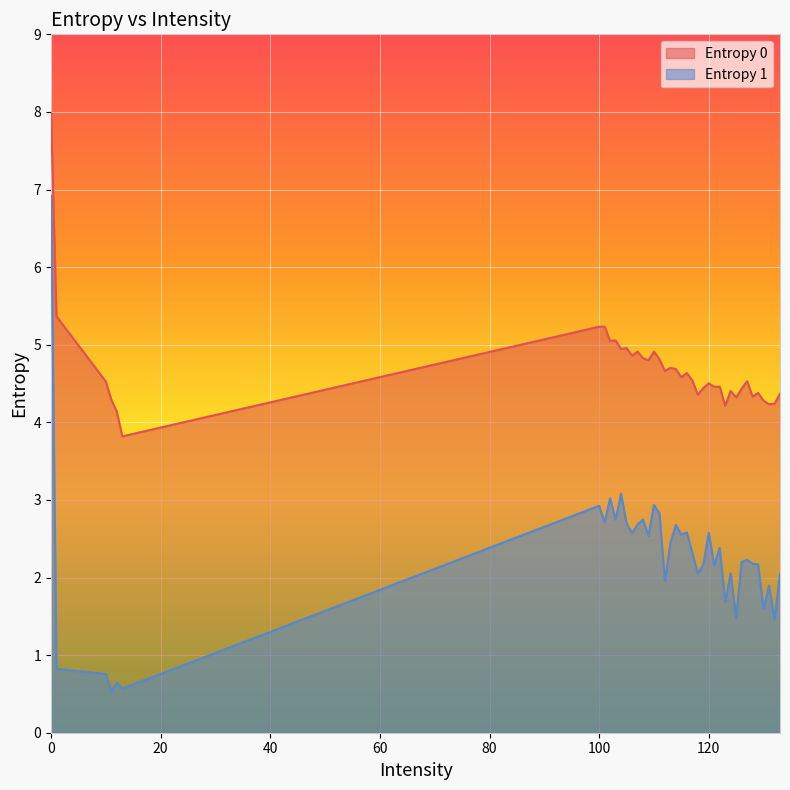

At how many categories does at least one series exceed 2?

40